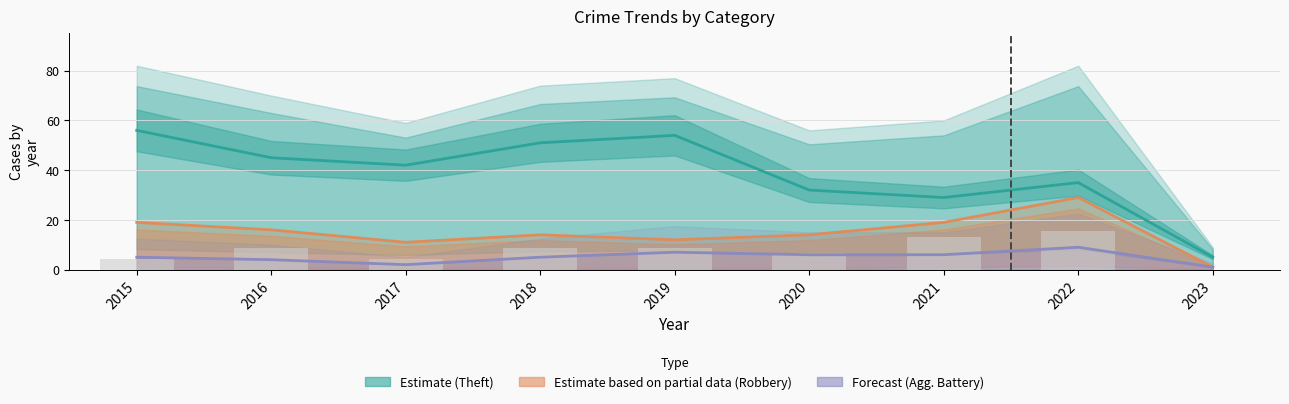

What value does the Robbery (Partial est.) series have at 2022?

29.0